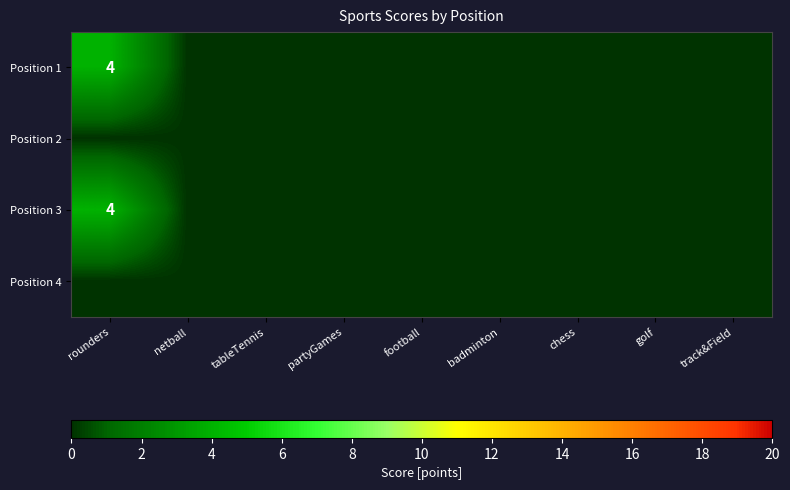

Which label corresponds to the largest value in the chart?

rounders